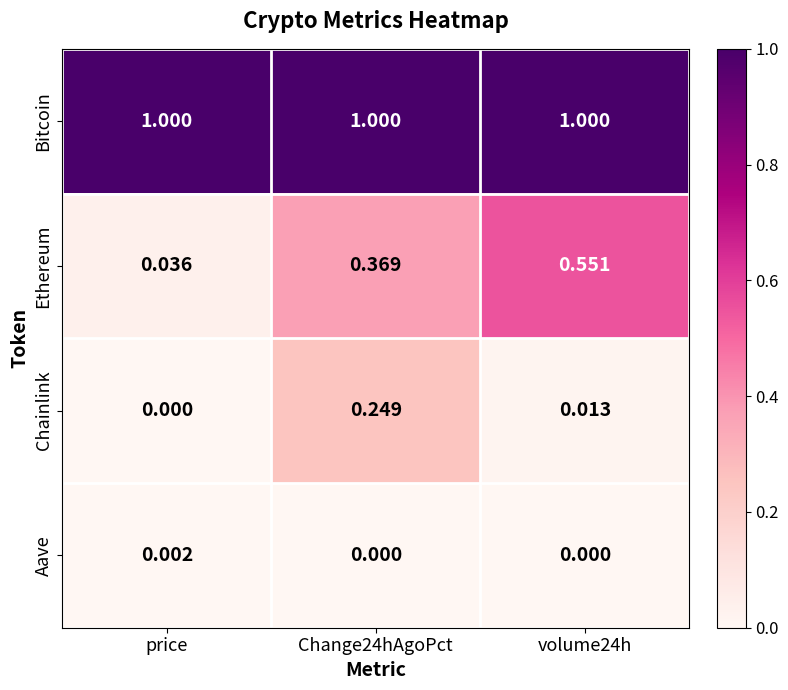

What is the total value across all series at Change24hAgoPct?

1.6